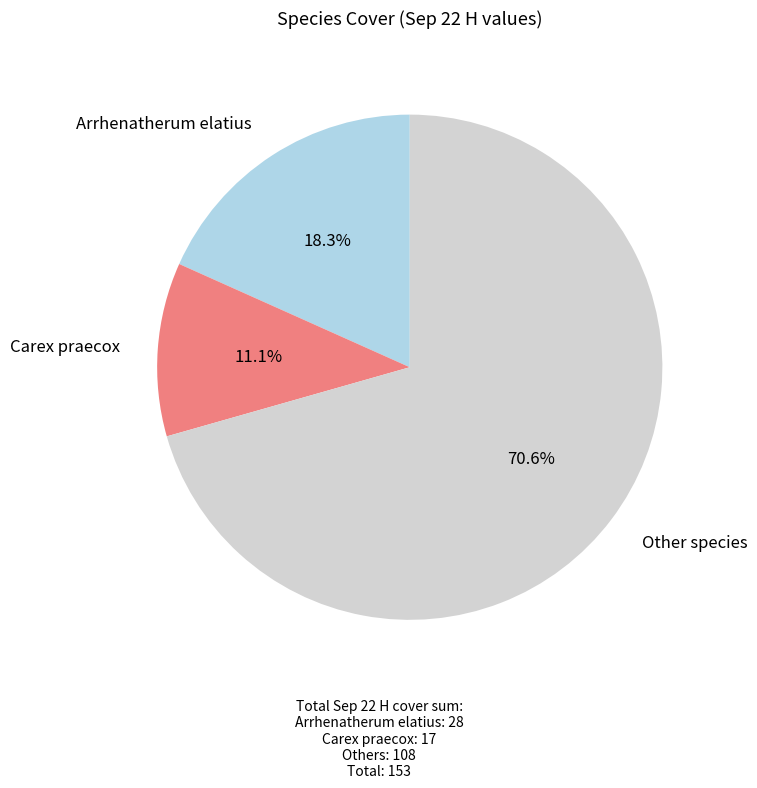

Rank the categories by value from highest to lowest.

Other species, Arrhenatherum elatius, Carex praecox